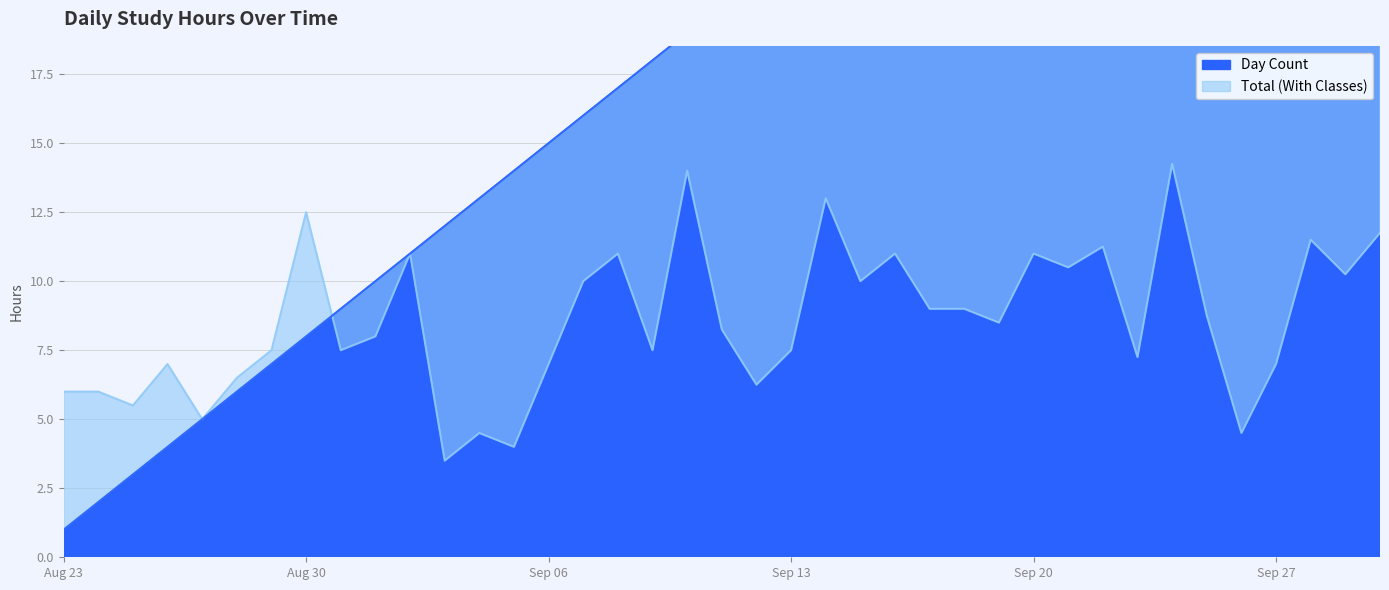

True or false: Day Count has more than 0 interior local peaks.

False